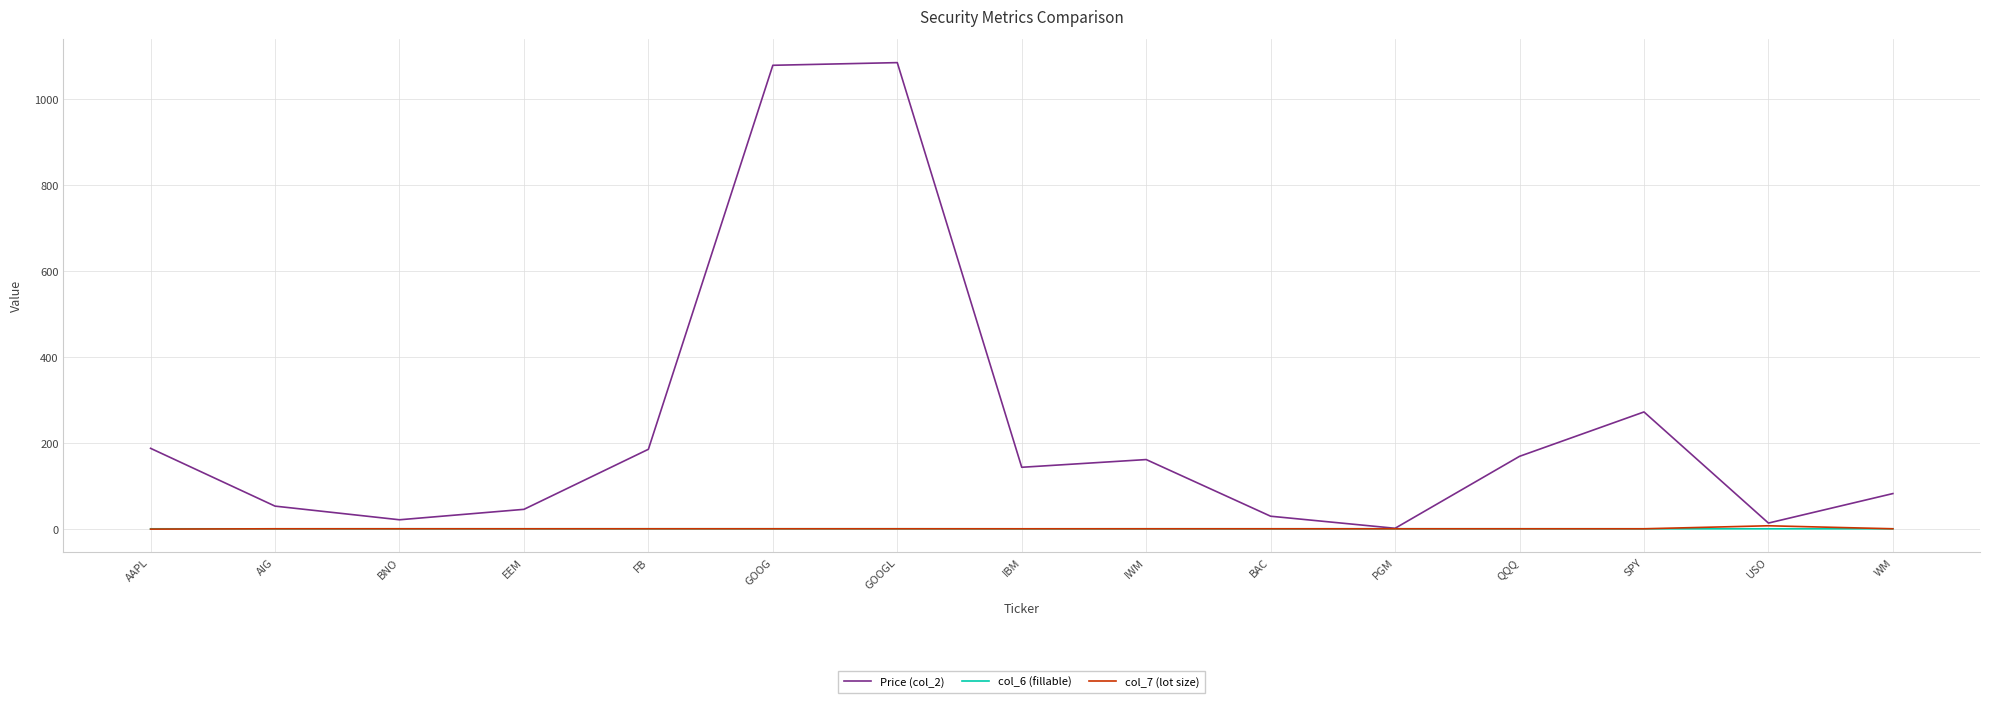

True or false: Price (col_2) has more than 2 interior local peaks.

True